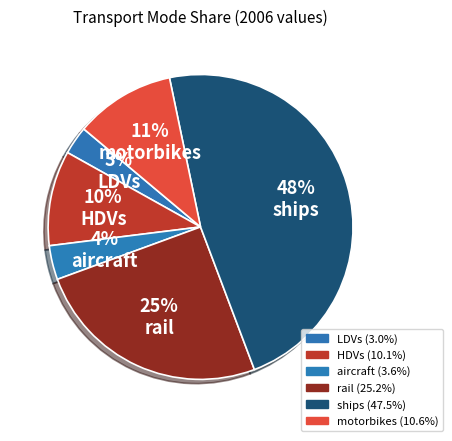

How many segments does this pie chart have?

6